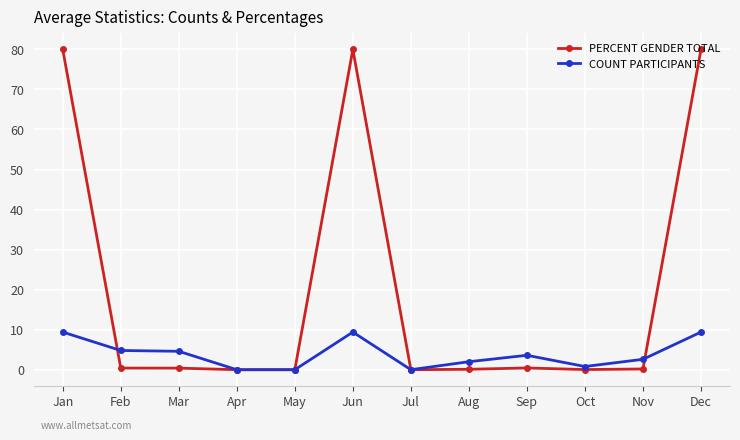

After their last crossing, which series has the higher values: COUNT PARTICIPANTS or PERCENT GENDER TOTAL?

PERCENT GENDER TOTAL